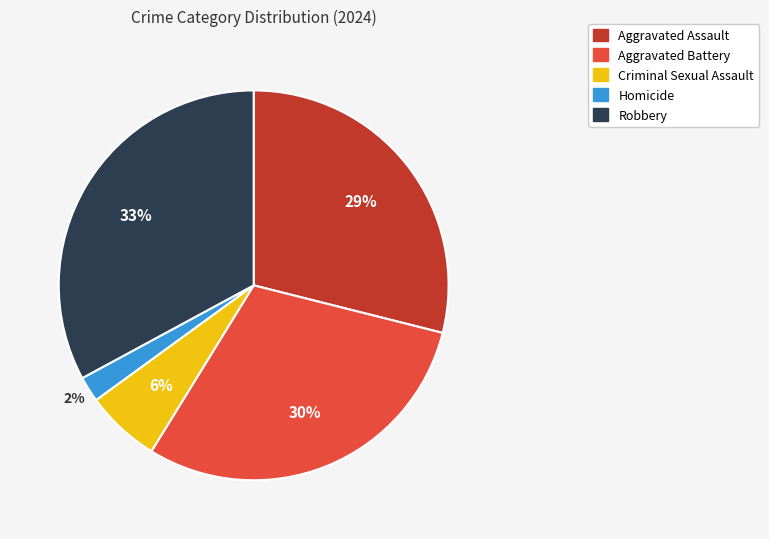

What percentage is the Criminal Sexual Assault slice, to the nearest percent?

6%